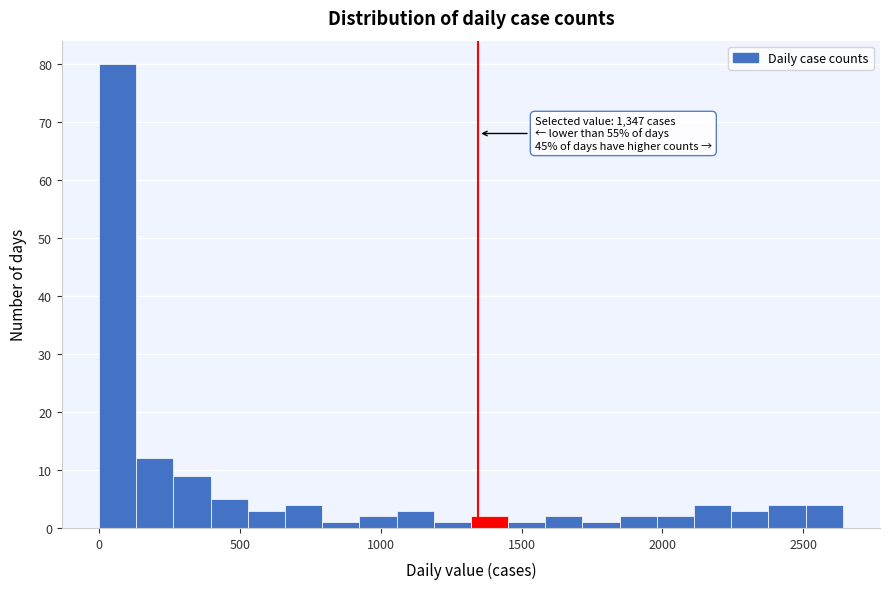

Read against the x-axis, roughly where is the centre of the tallest bar?

50